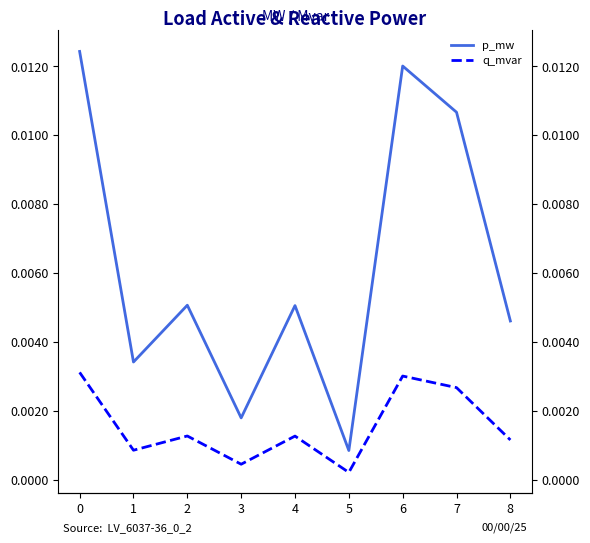

True or false: q_mvar has a value of 0.0 at 7.

True